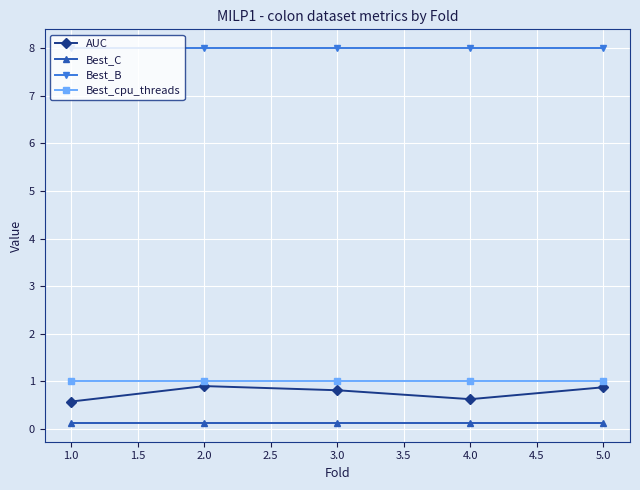

The Best_B series shows 10.9 at 1.0. True or false?

False